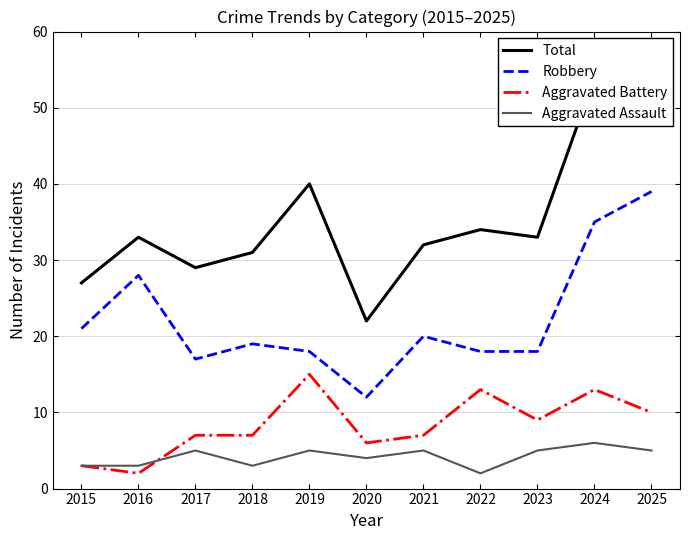

Which has a higher value, 2016 or 2018?

2016